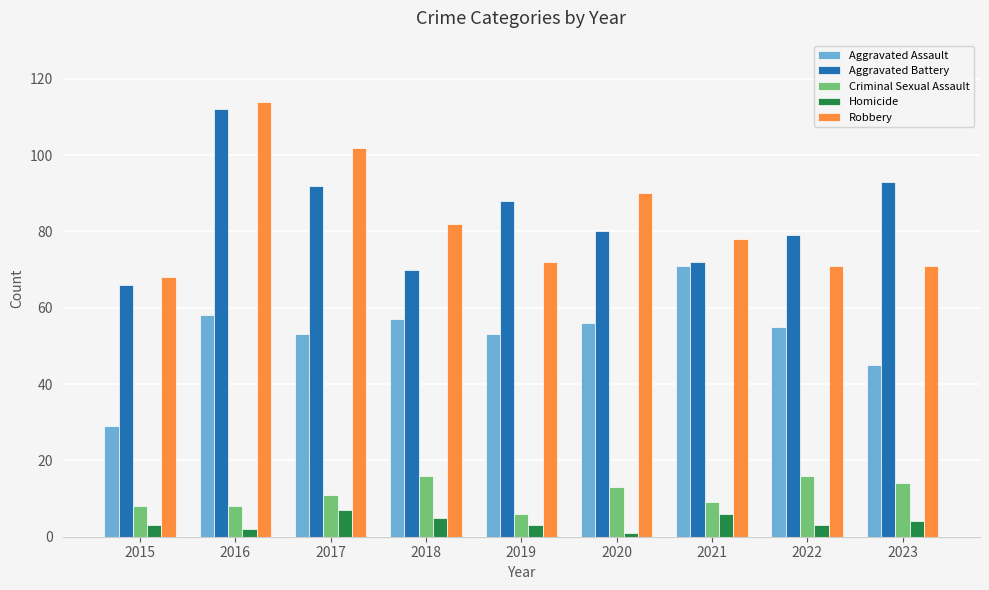

Reading left to right, what are all the values shown in this chart?

Aggravated Assault: 29	58	53	57	53	56	71	55	45
Aggravated Battery: 66	112	92	70	88	80	72	79	93
Criminal Sexual Assault: 8	8	11	16	6	13	9	16	14
Homicide: 3	2	7	5	3	1	6	3	4
Robbery: 68	114	102	82	72	90	78	71	71